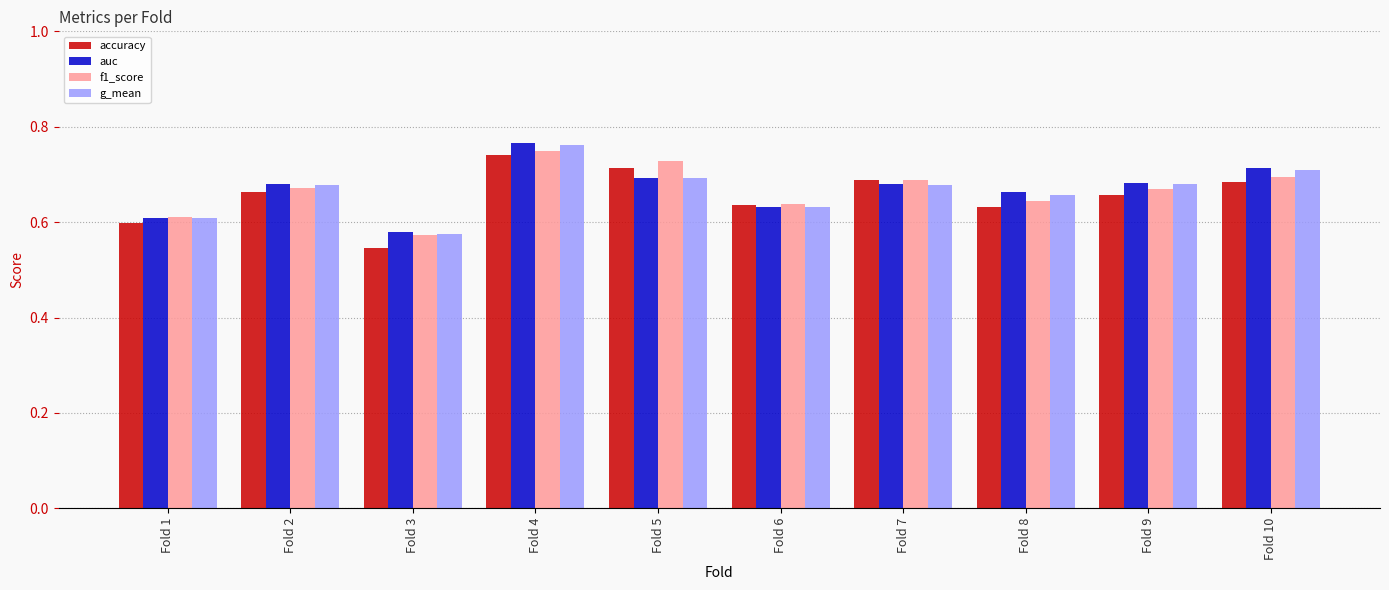

How many auc values are between 0 and 1?

10